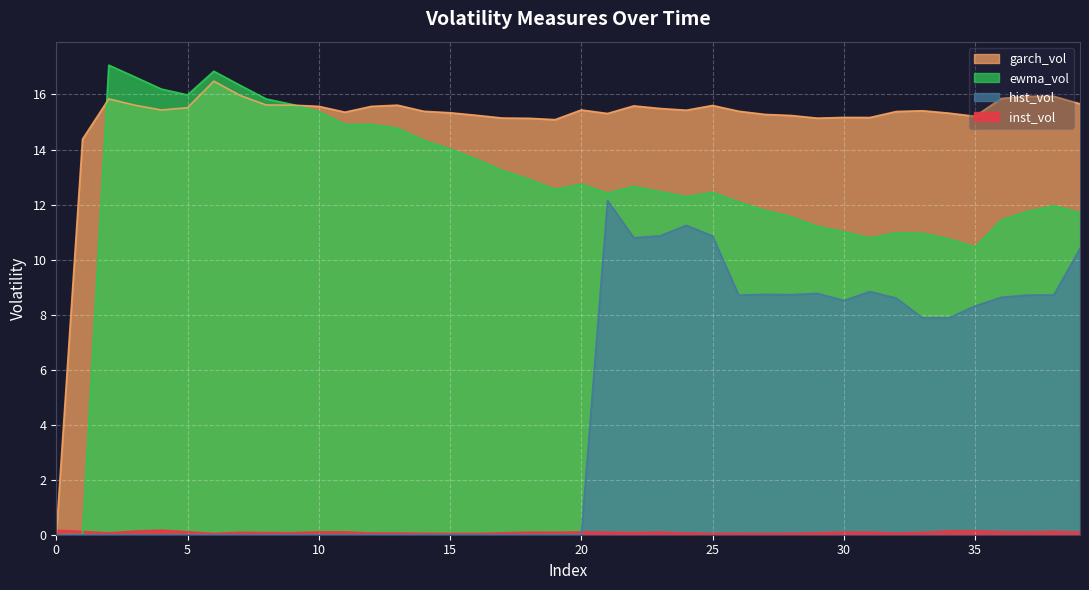

What is the average value of the inst_vol series?

0.1